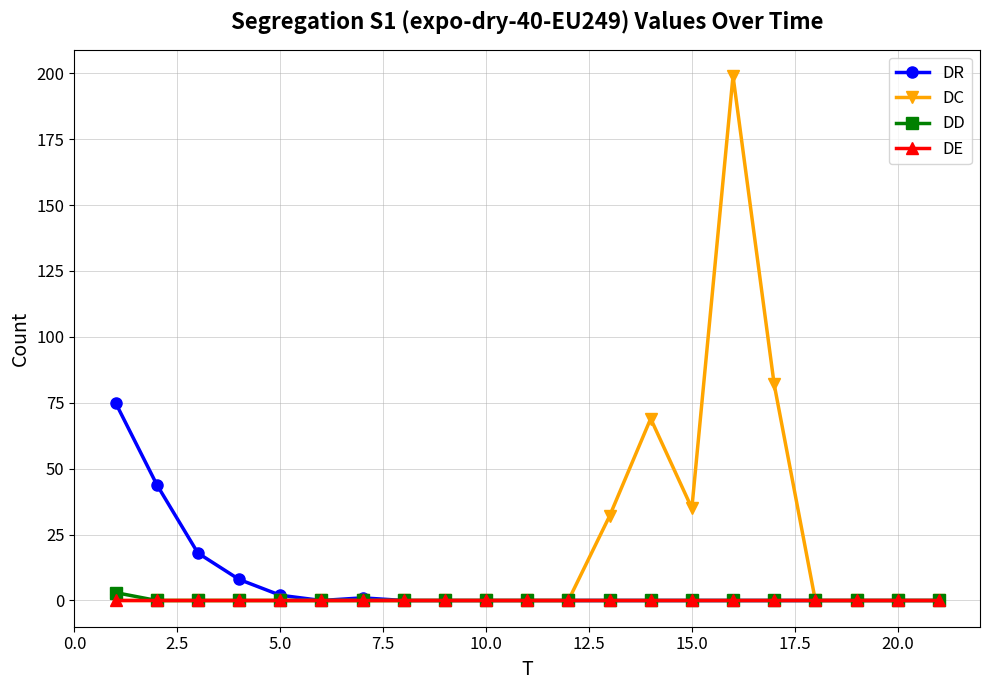

Reading left to right, list all the values displayed in this chart.

DR: 75	44	18	8	2	0	1	0	0	0	0	0	0	0	0	0	0	0	0	0	0
DC: 0	0	0	0	0	0	0	0	0	0	0	0	32	69	35	199	82	0	0	0	0
DD: 3	0	0	0	0	0	0	0	0	0	0	0	0	0	0	0	0	0	0	0	0
DE: 0	0	0	0	0	0	0	0	0	0	0	0	0	0	0	0	0	0	0	0	0